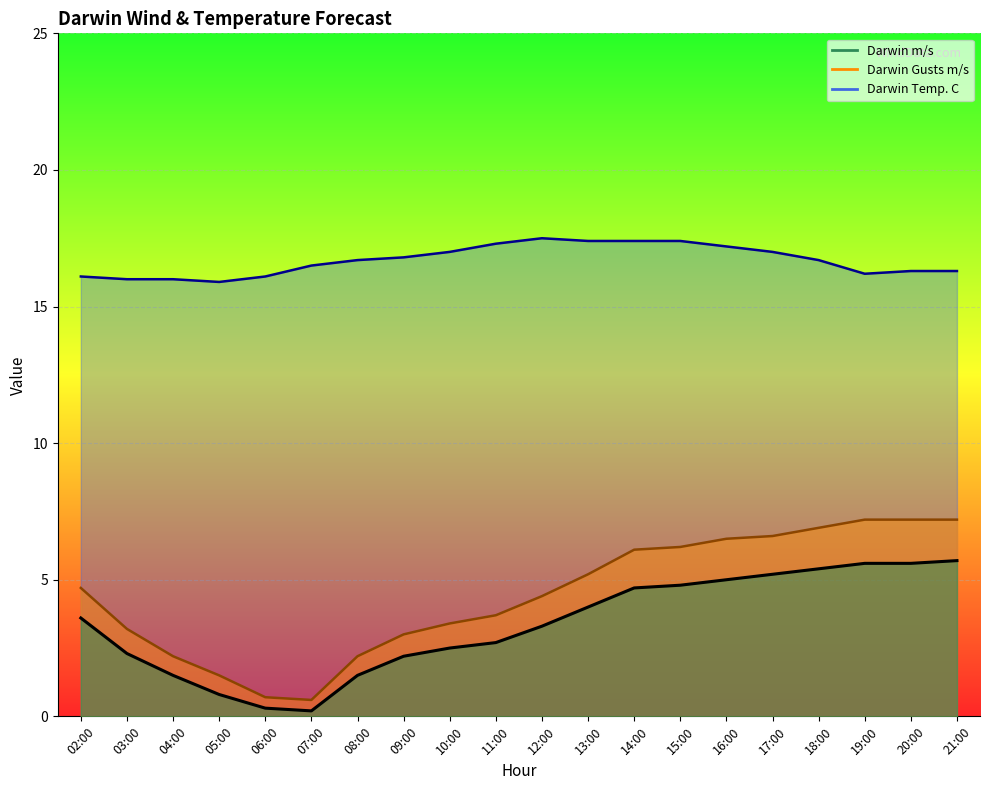

The Darwin Gusts m/s series shows 3.0 at 09:00. True or false?

True